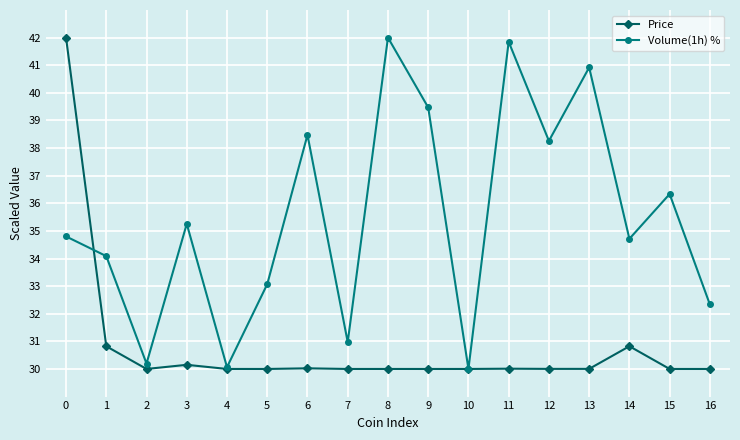

True or false: Price has more than 2 interior local peaks.

True